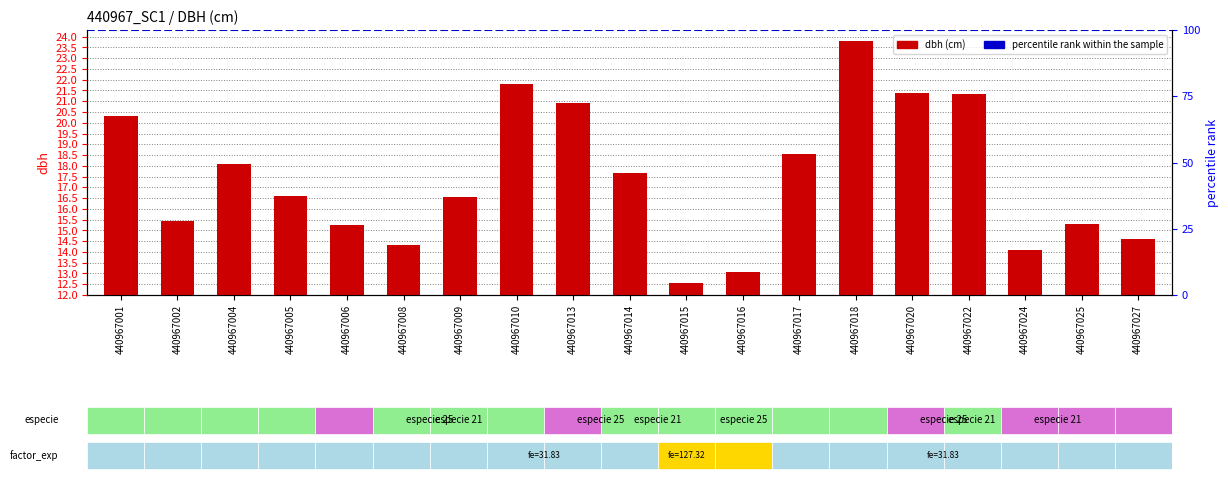

What is the ratio of the value at 440967002 to the value at 440967014?

0.9